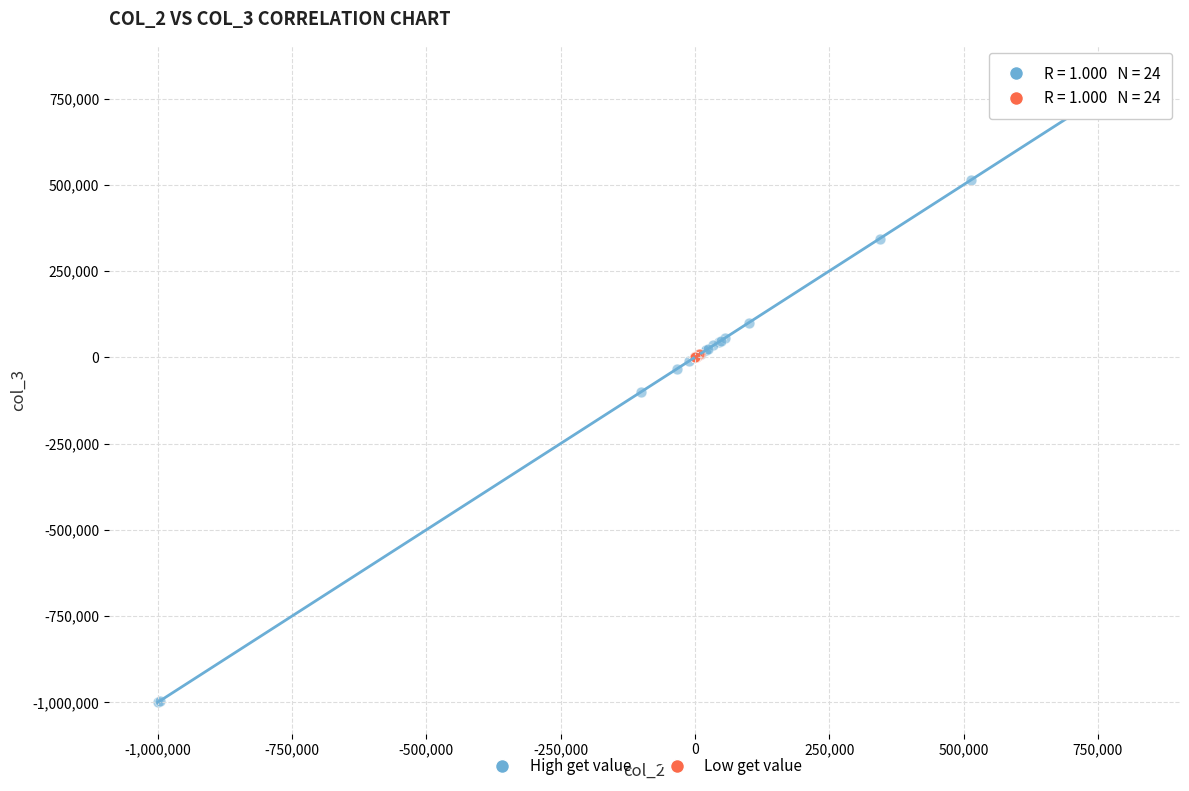

Which series reaches the maximum Y coordinate?

High get value